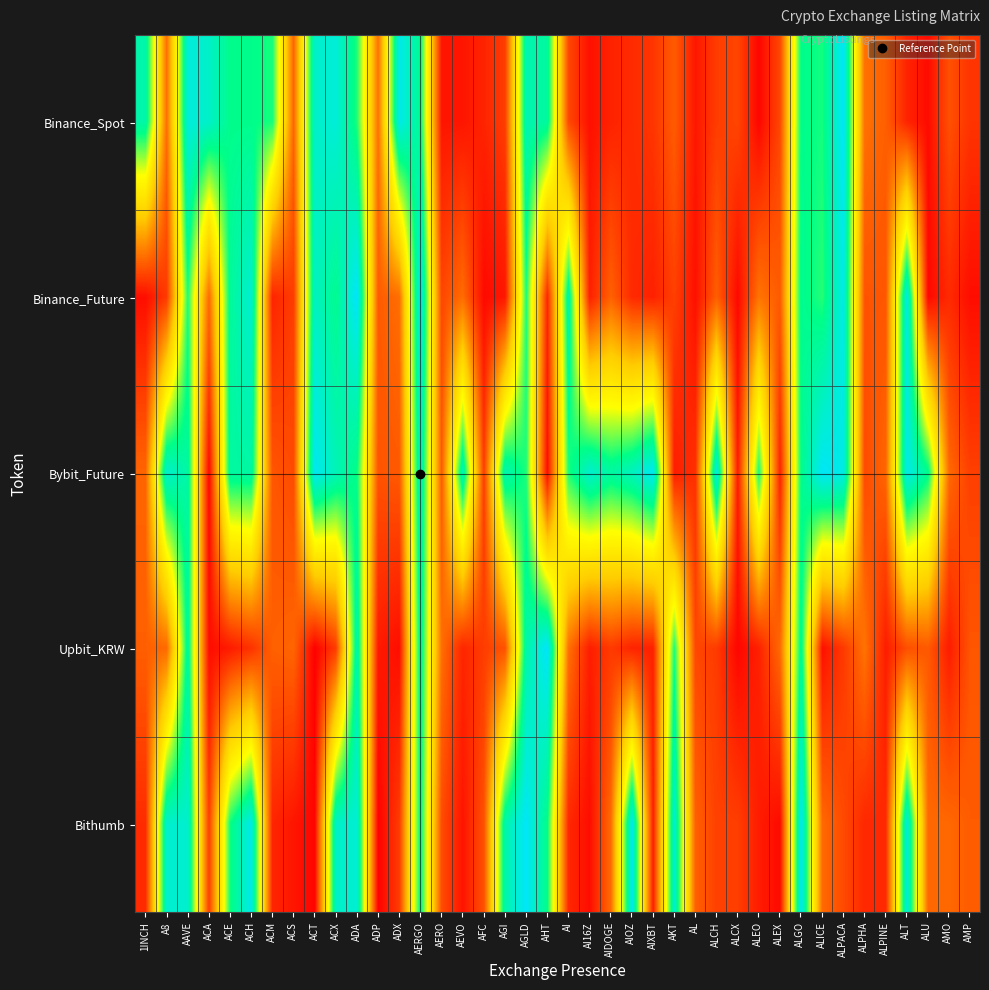

Rank the series at ACA from lowest to highest value.

Bybit_Future, Upbit_KRW, Bithumb, Binance_Future, Binance_Spot